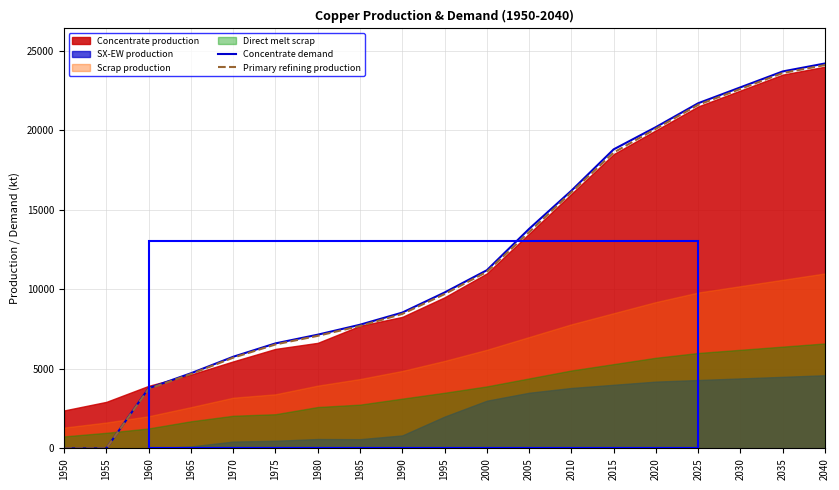

The Concentrate demand series shows 4723.2 at 1965. True or false?

True